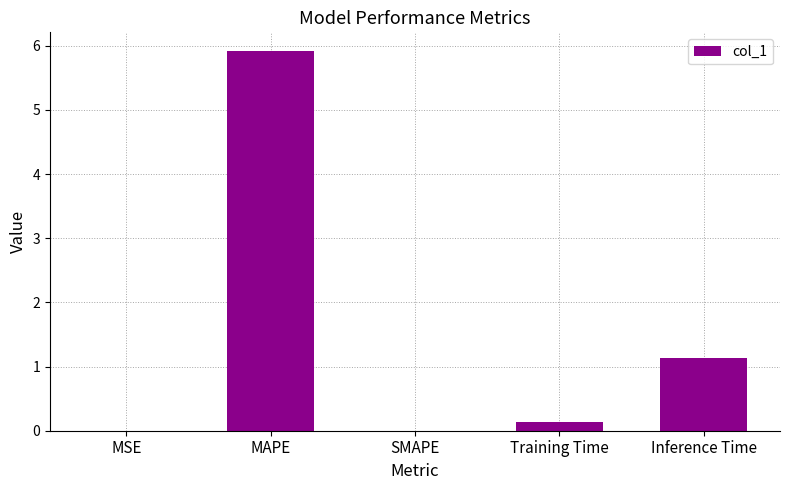

The chart shows a value of 0.0 at SMAPE. True or false?

True